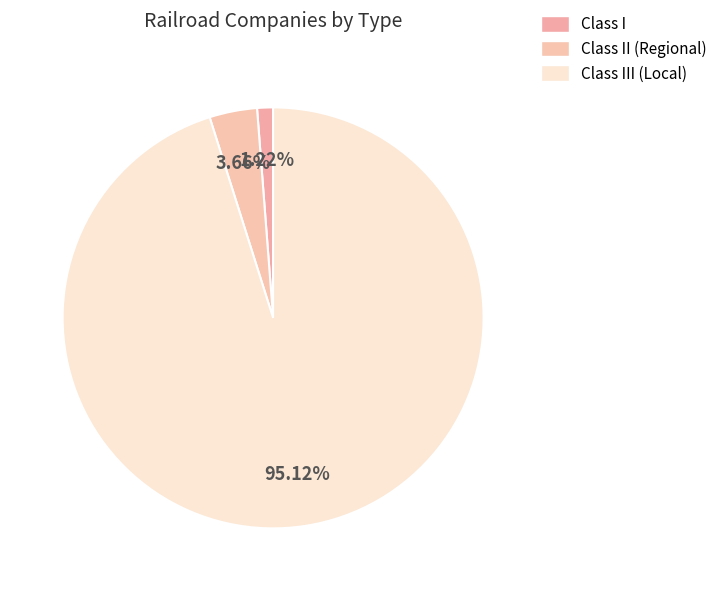

Approximately how many times larger is the value at Class I compared to Class II (Regional)?

0.3